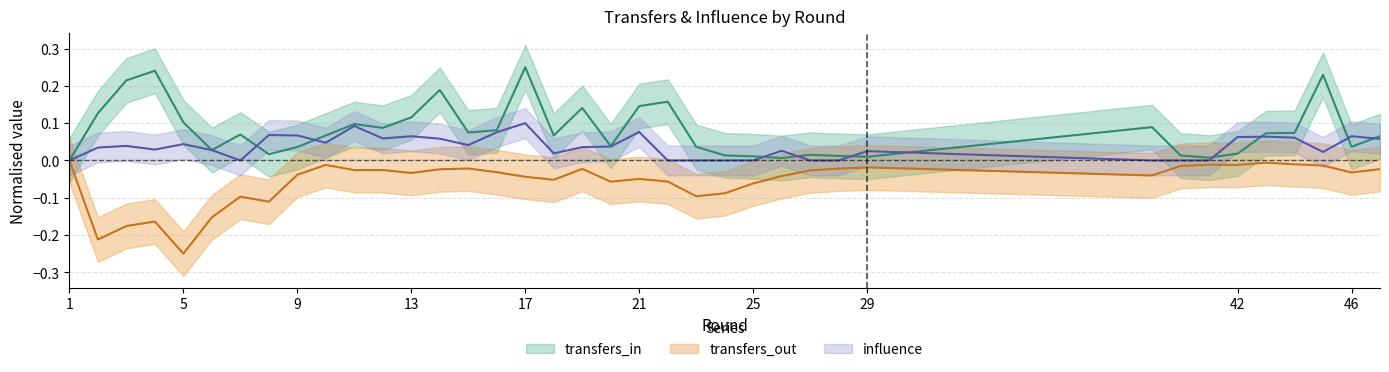

What is the difference between the maximum and second lowest values in the transfers_in series?

0.2